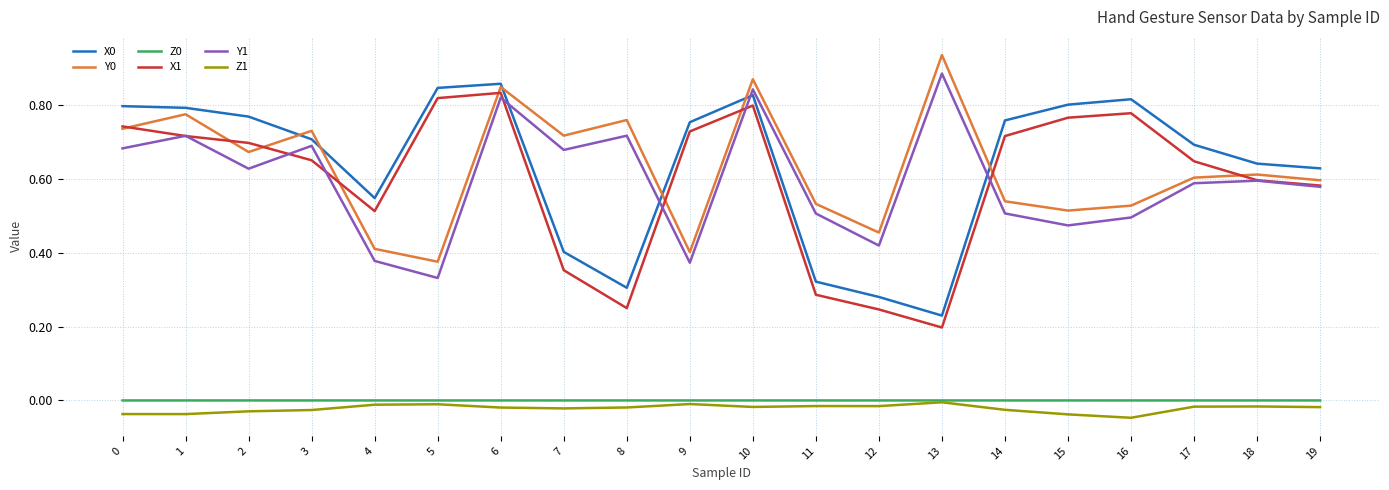

Is the value of X0 at 7 greater than the value of Z0 at 6?

Yes